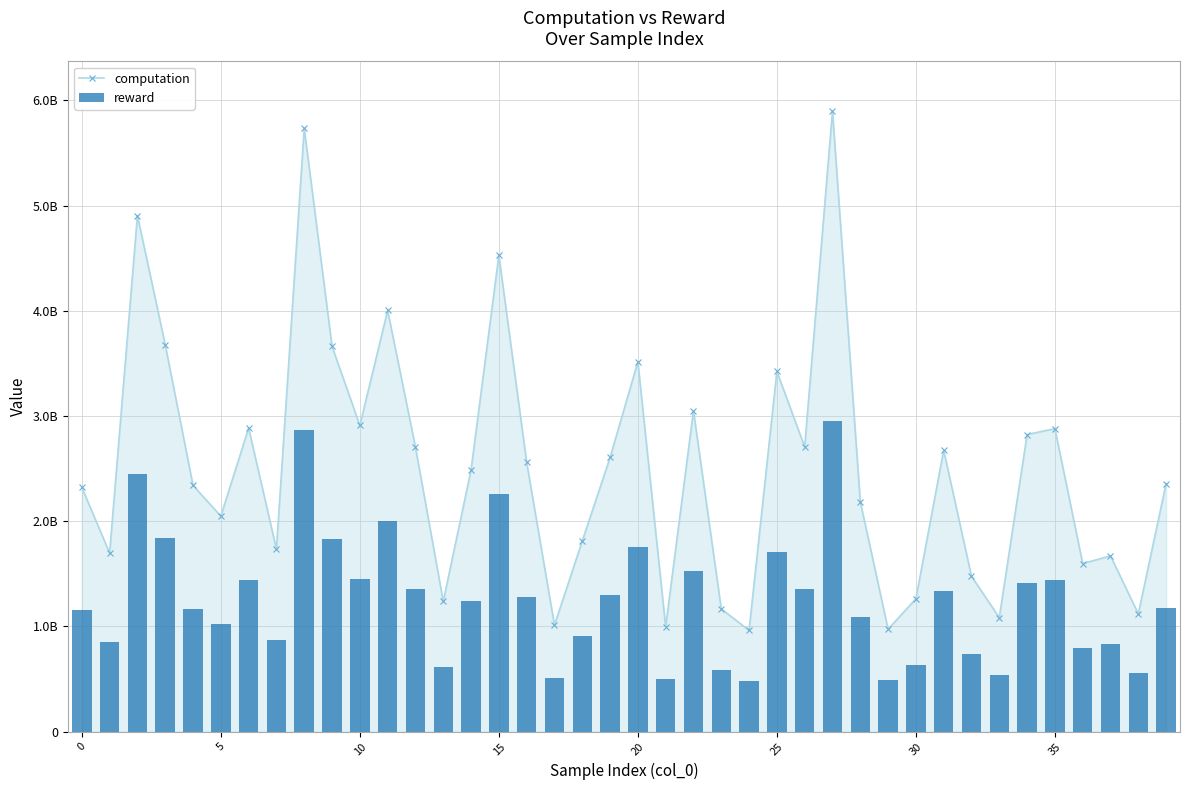

Count the number of categories in the chart.

40